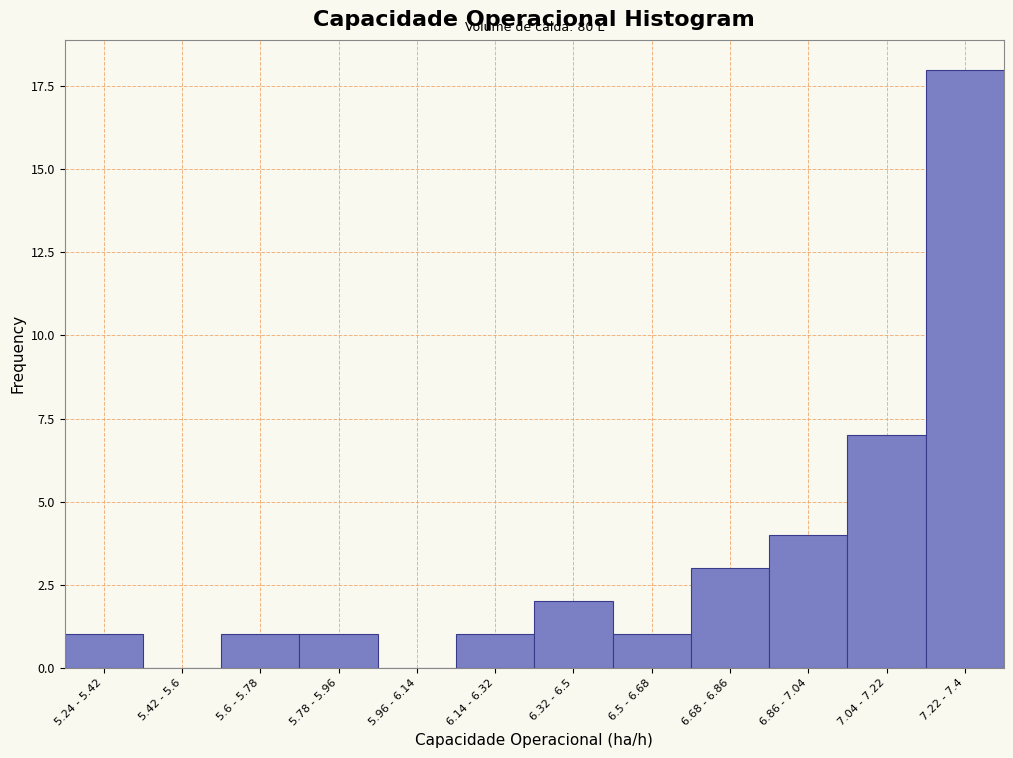

Reading right to left, list all the values displayed in this chart.

7.22 - 7.4=18	7.04 - 7.22=7	6.86 - 7.04=4	6.68 - 6.86=3	6.5 - 6.68=1	6.32 - 6.5=2	6.14 - 6.32=1	5.96 - 6.14=0	5.78 - 5.96=1	5.6 - 5.78=1	5.42 - 5.6=0	5.24 - 5.42=1